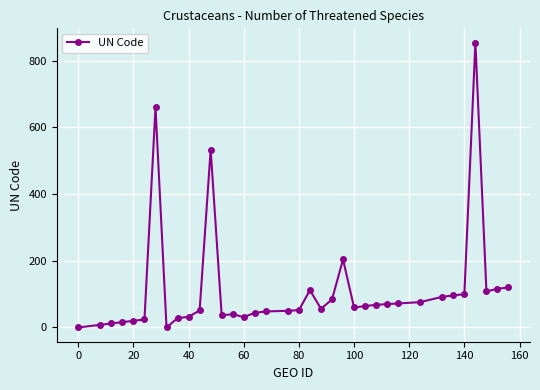

True or false: there are more than 0 points higher than both neighbors.

True